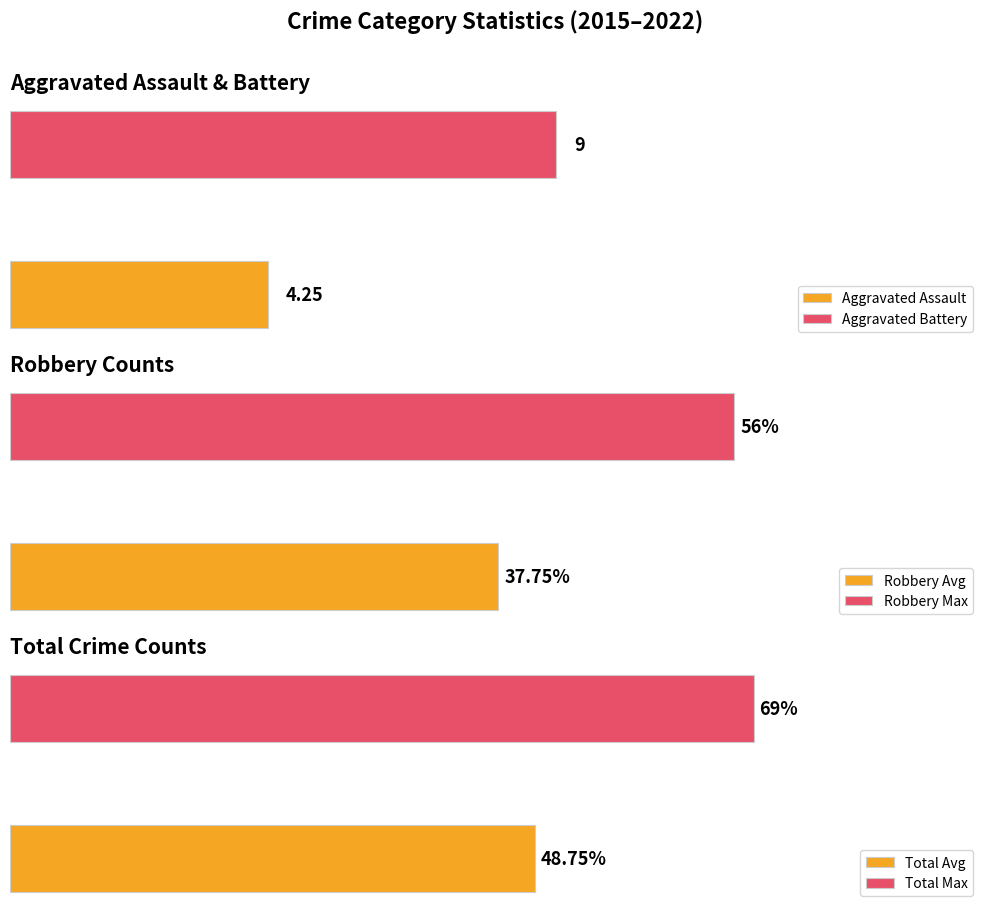

Are the bars grouped side by side (vs. stacked)?

Yes